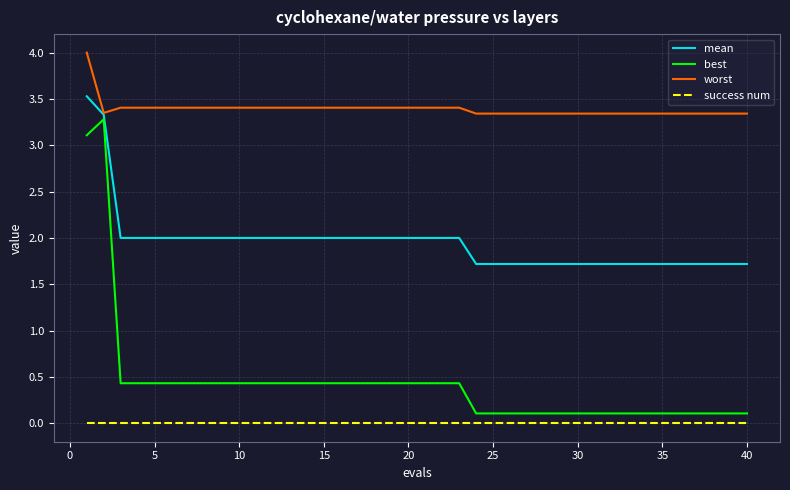

True or false: best and mean intersect in this chart.

False